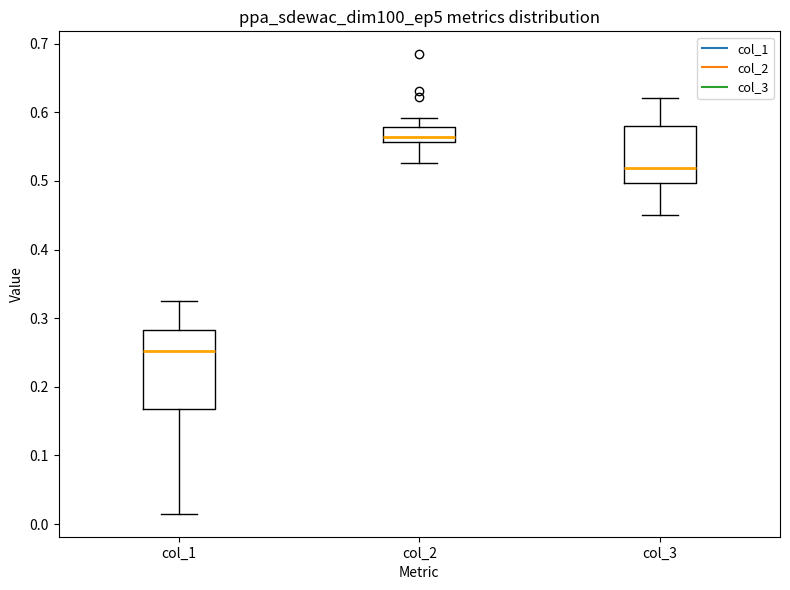

Which box's median line is the lowest?

col_1